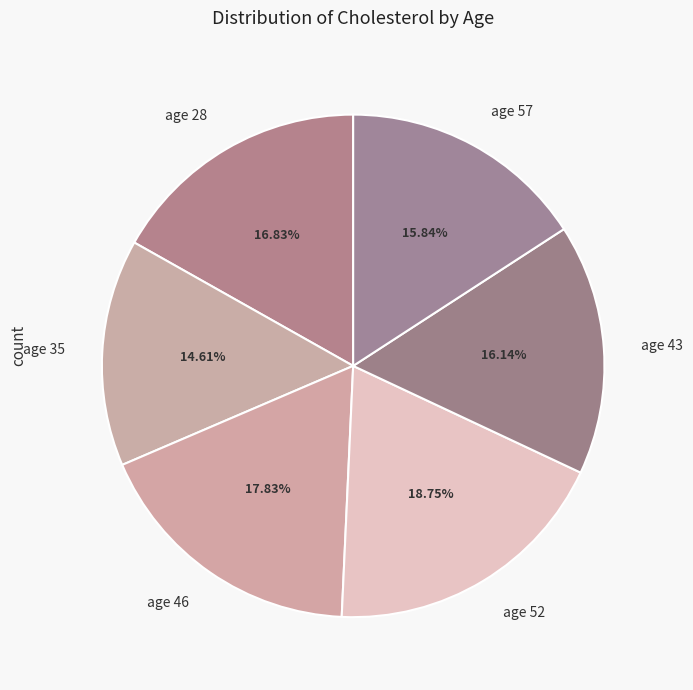

To the nearest percent, what is the average slice percentage?

17%